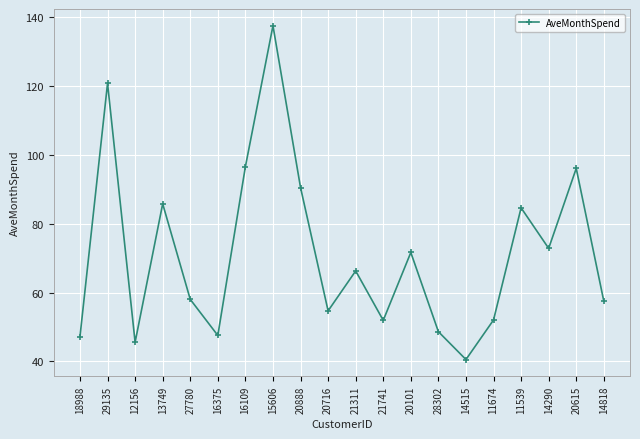

What is the label of the 6th point from the right?

14515